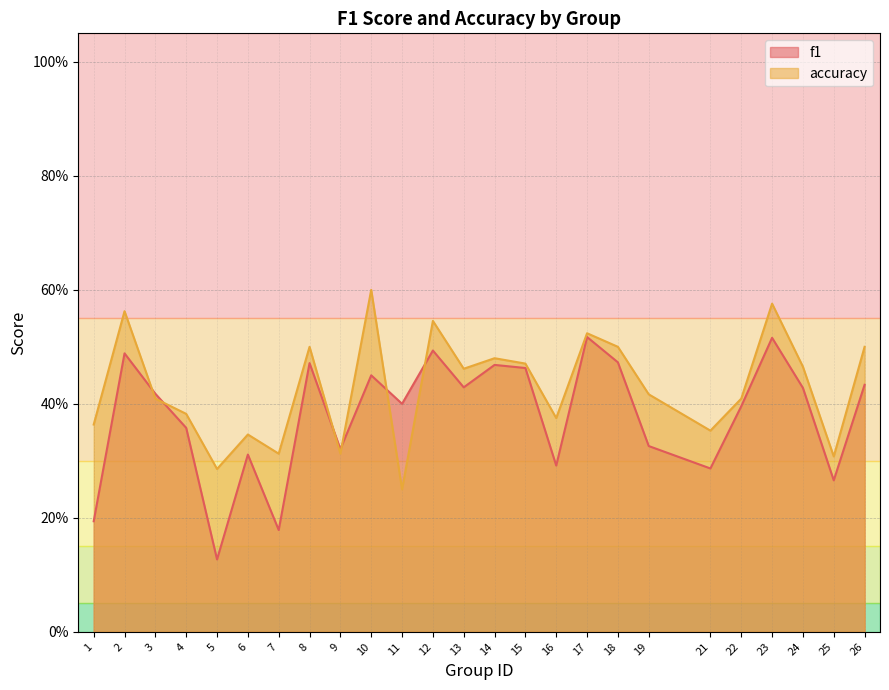

The value of f1 at 15 is 0.5. True or false?

True